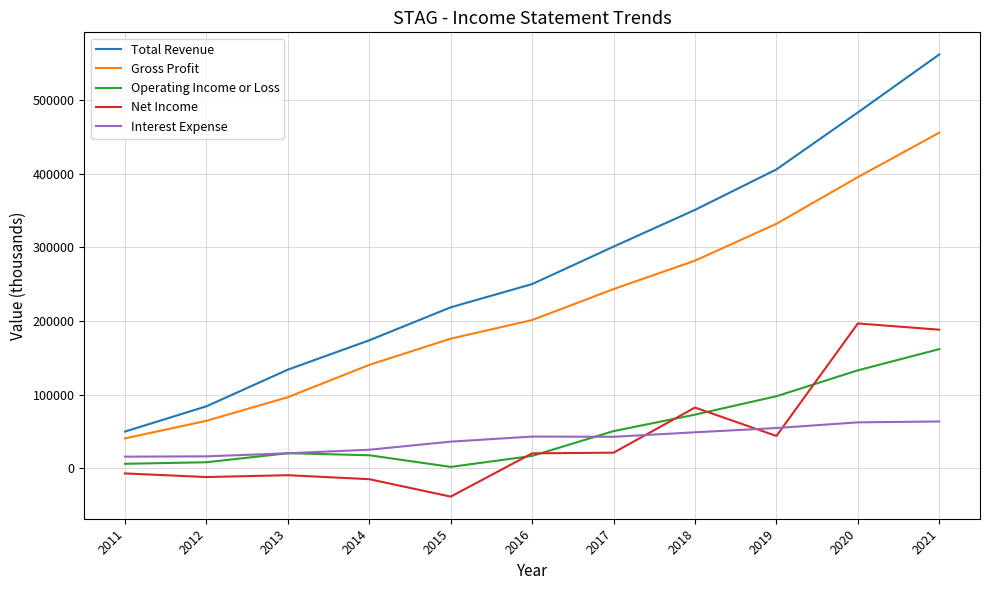

True or false: Net Income has a value of -14900 at 2014.

True